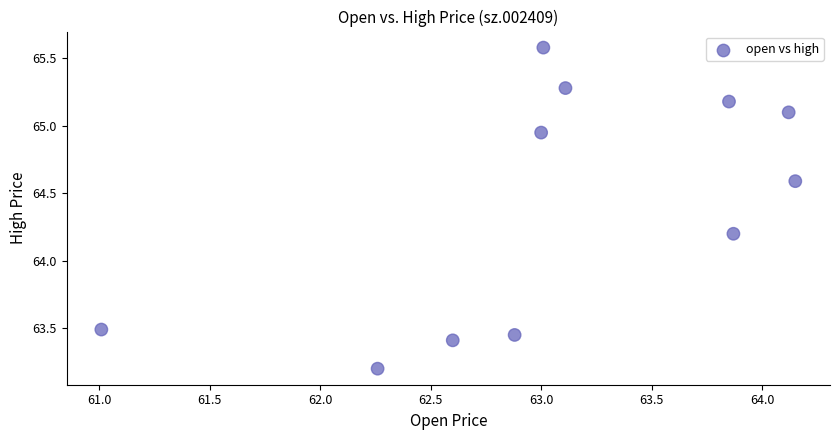

What Y value in the scatter plot is closest to 64?

64.2